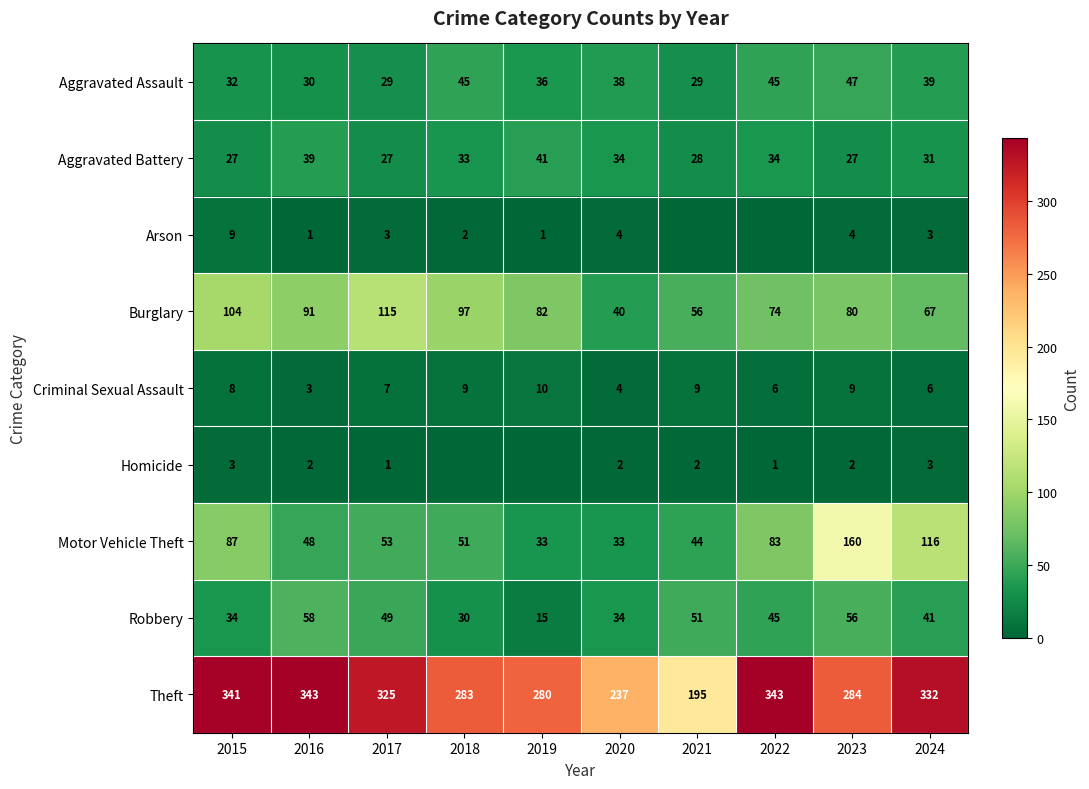

Rank the series at 2023 from highest to lowest value.

Theft, Motor Vehicle Theft, Burglary, Robbery, Aggravated Assault, Aggravated Battery, Criminal Sexual Assault, Arson, Homicide